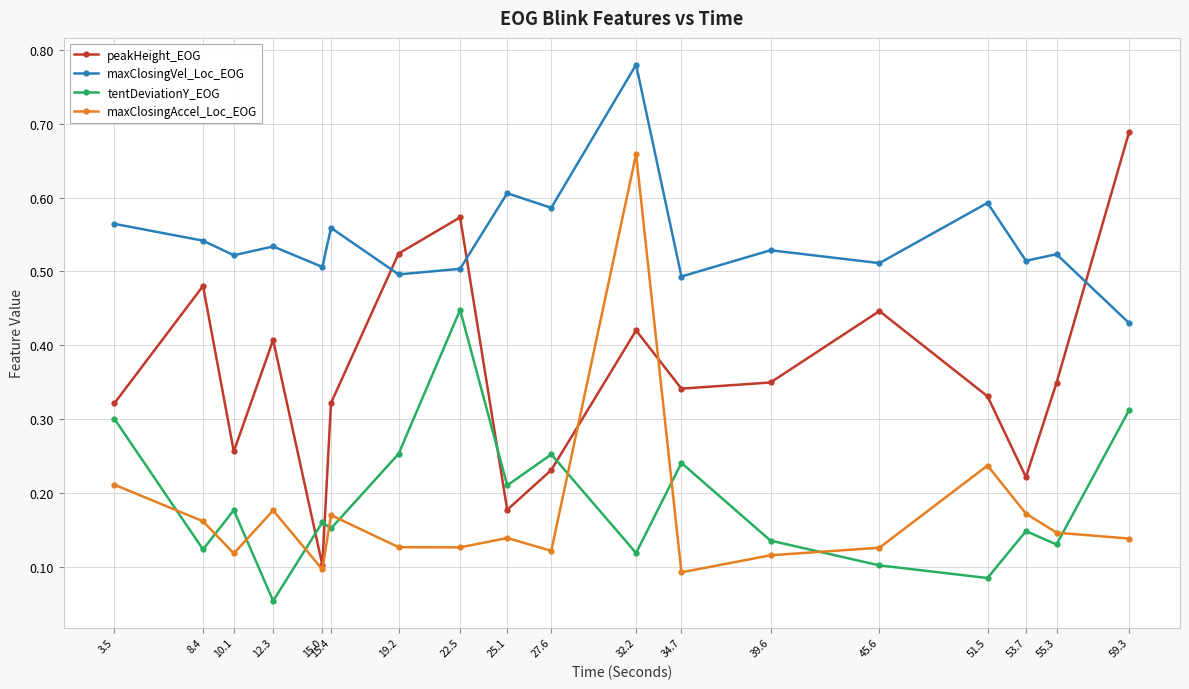

Which series has the largest total across all categories?

maxClosingVel_Loc_EOG